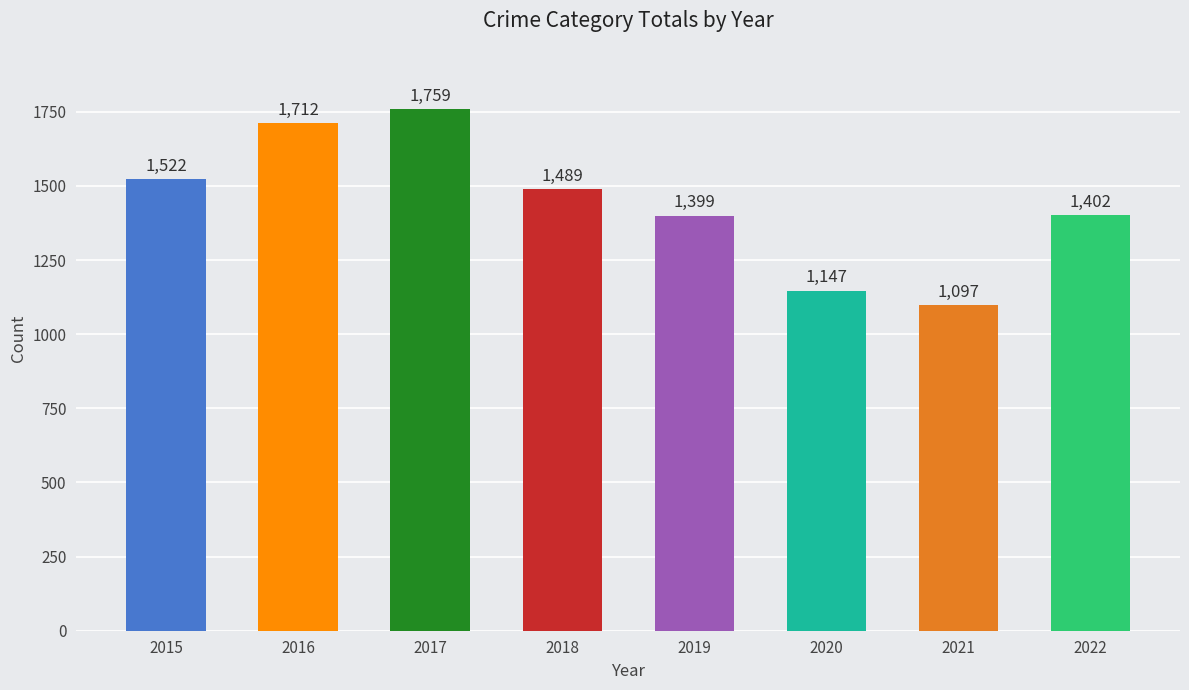

Where is the data nearest to the value 1428?

2022